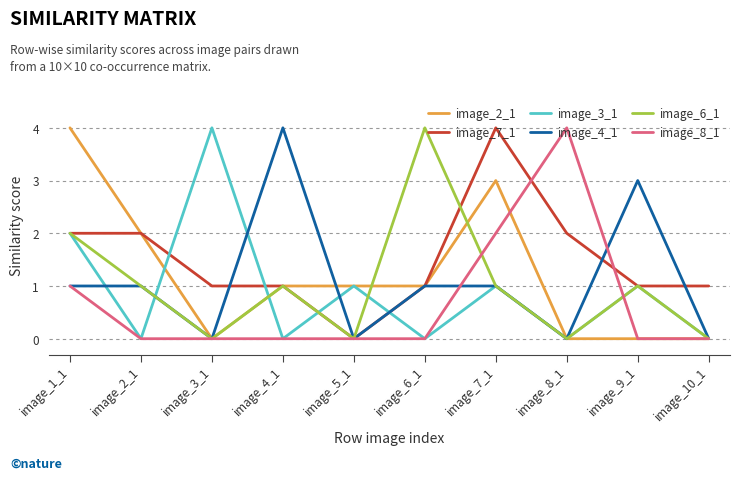

What are all the series names shown in the legend?

image_2_1, image_7_1, image_3_1, image_4_1, image_6_1, image_8_1